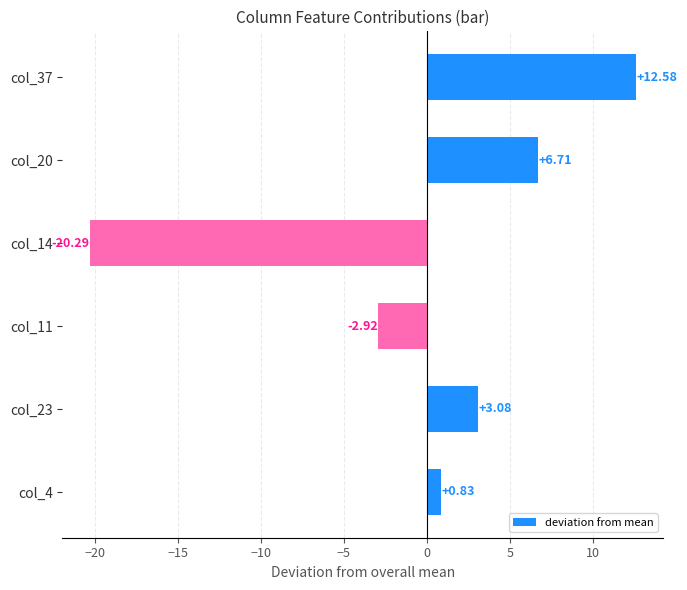

Which has a higher value, col_4 or col_37?

col_37